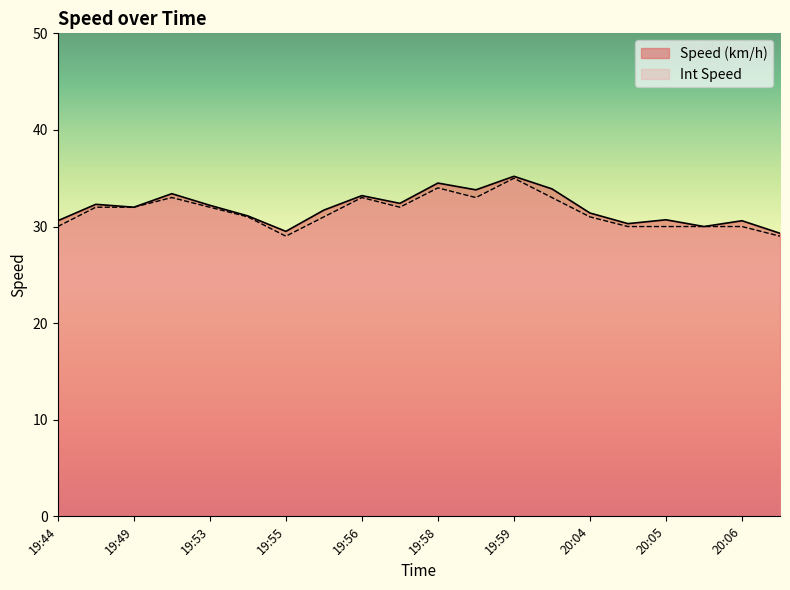

The value of Speed (km/h) at 19:55 is 20.1. True or false?

False